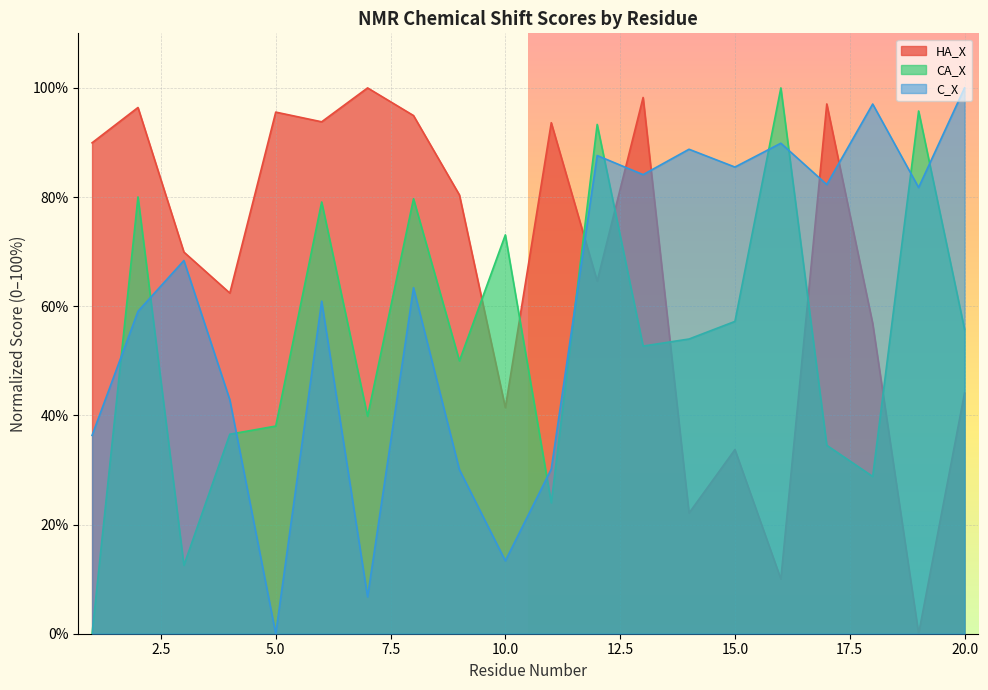

At which label is HA_X closest to 50?

20.0